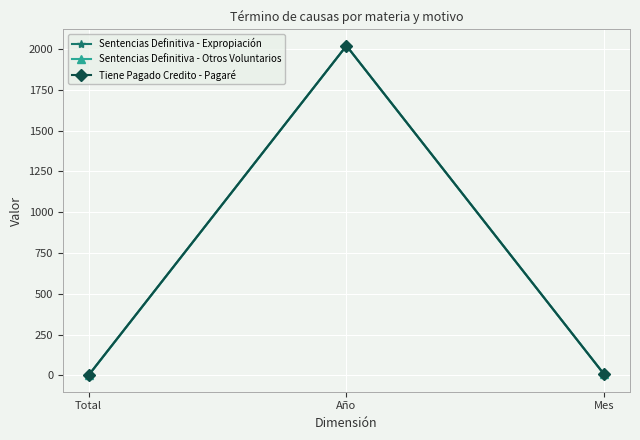

Reading left to right, transcribe all the data shown in this chart.

Sentencias Definitiva - Expropiación: 2	2020	6
Sentencias Definitiva - Otros Voluntarios: 1	2020	6
Tiene Pagado Credito - Pagaré: 2	2020	6